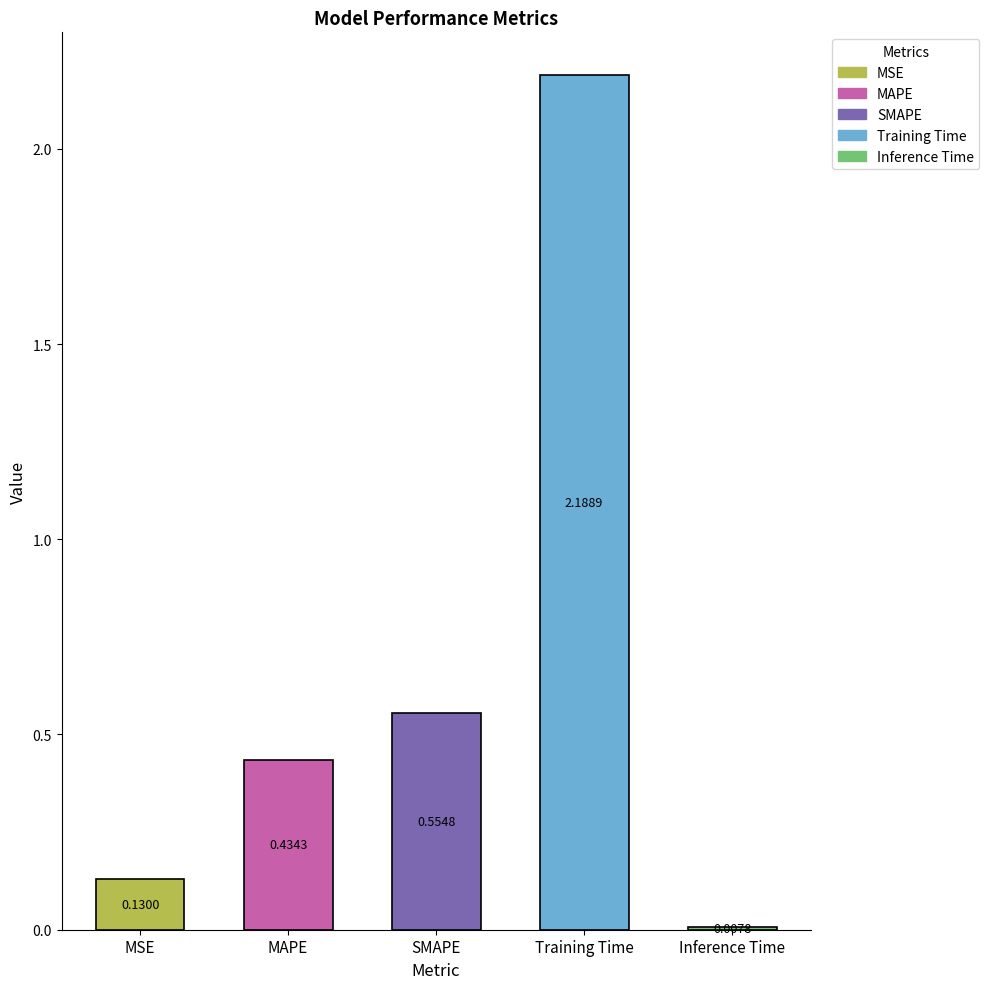

What is the sum of all values?

3.3